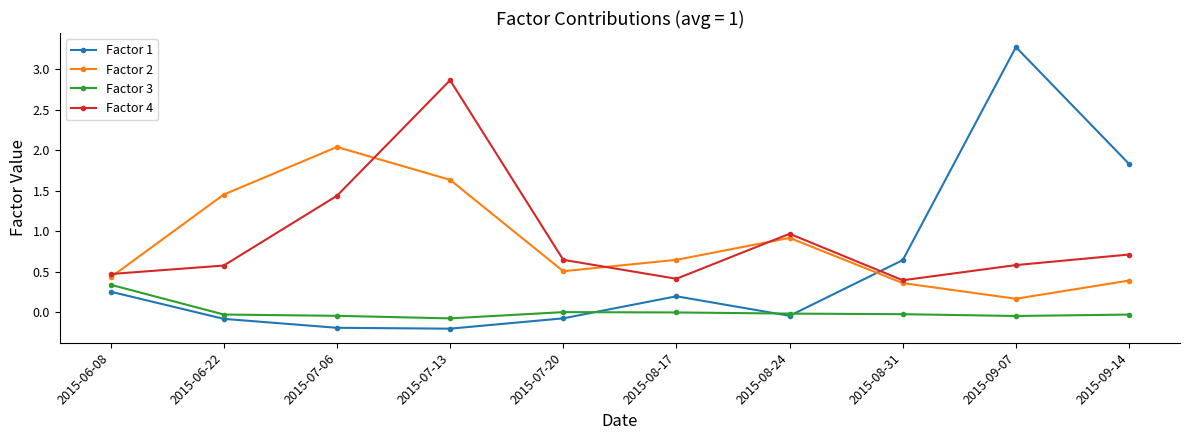

Where does the Factor 1 series first go above 0?

2015-06-08